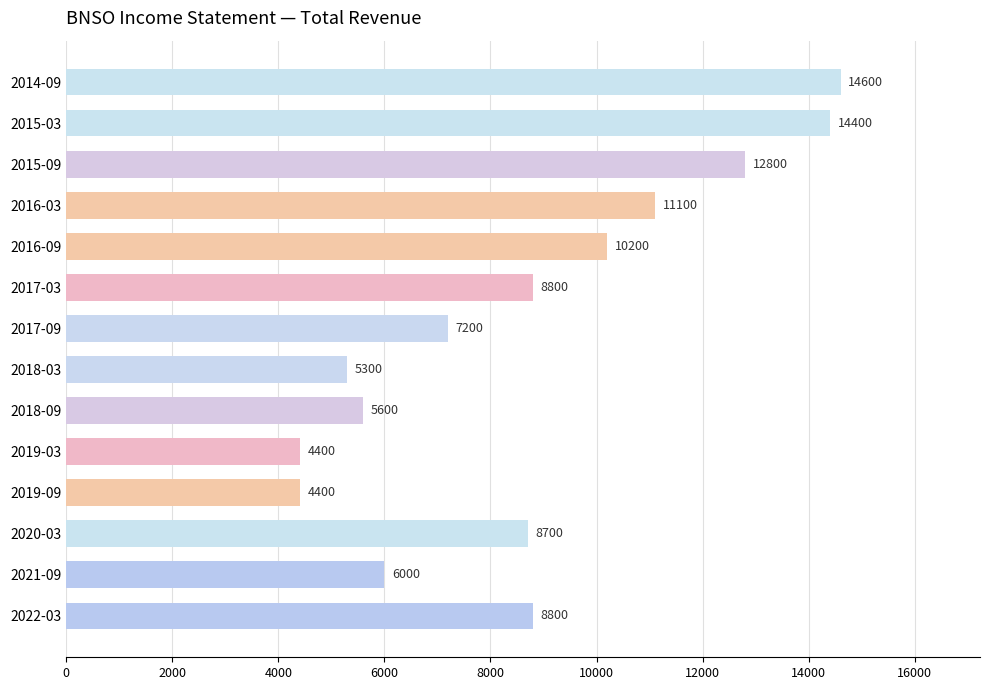

The chart shows a value of 14600 at 2014-09. True or false?

True